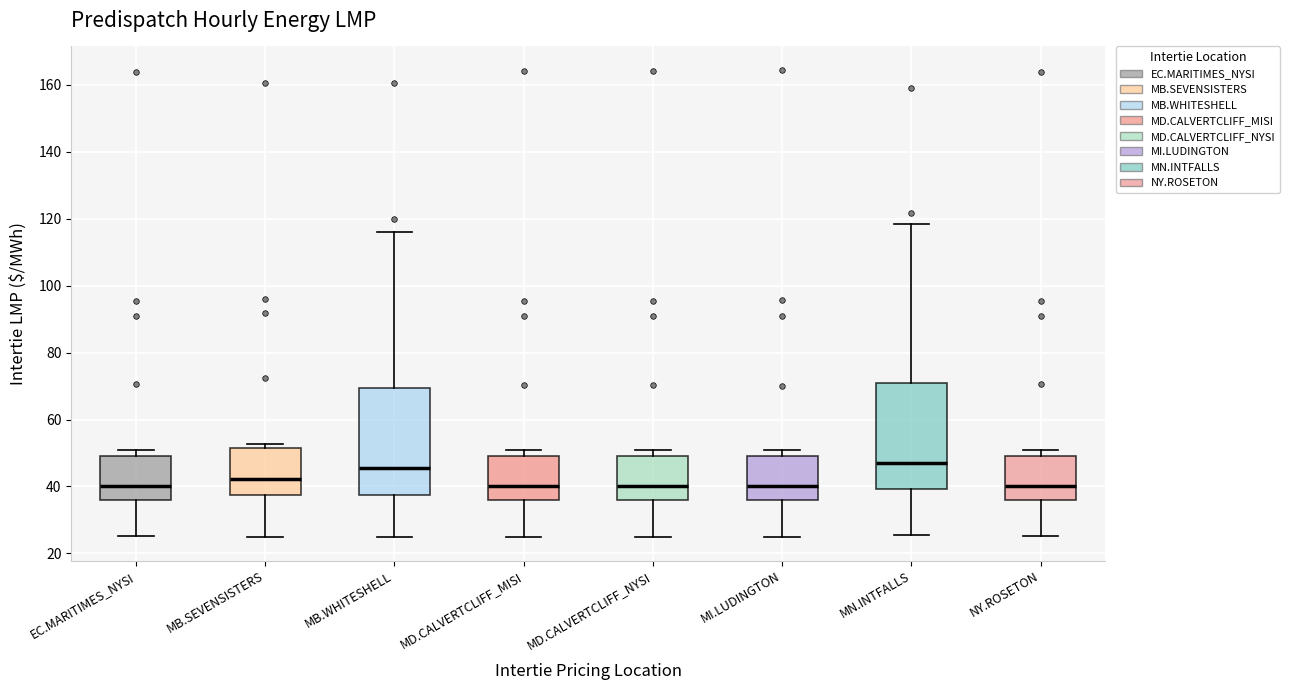

Reading left to right, read every box against the y-axis: the position of its median line, the range the box covers, and the ends of its whiskers. The values are not printed on the chart, so give them approximately, as read against the axis.

EC.MARITIMES_NYSI: median 40, box 36 to 50, whiskers 26 to 52
MB.SEVENSISTERS: median 42, box 38 to 52, whiskers 24 to 52 (just above the box's upper edge)
MB.WHITESHELL: median 46, box 38 to 70, whiskers 24 to 116
MD.CALVERTCLIFF_MISI: median 40, box 36 to 50, whiskers 24 to 50 (just above the box's upper edge)
MD.CALVERTCLIFF_NYSI: median 40, box 36 to 50, whiskers 24 to 50 (just above the box's upper edge)
MI.LUDINGTON: median 40, box 36 to 50, whiskers 24 to 50 (just above the box's upper edge)
MN.INTFALLS: median 48, box 40 to 70, whiskers 26 to 118
NY.ROSETON: median 40, box 36 to 50, whiskers 26 to 52